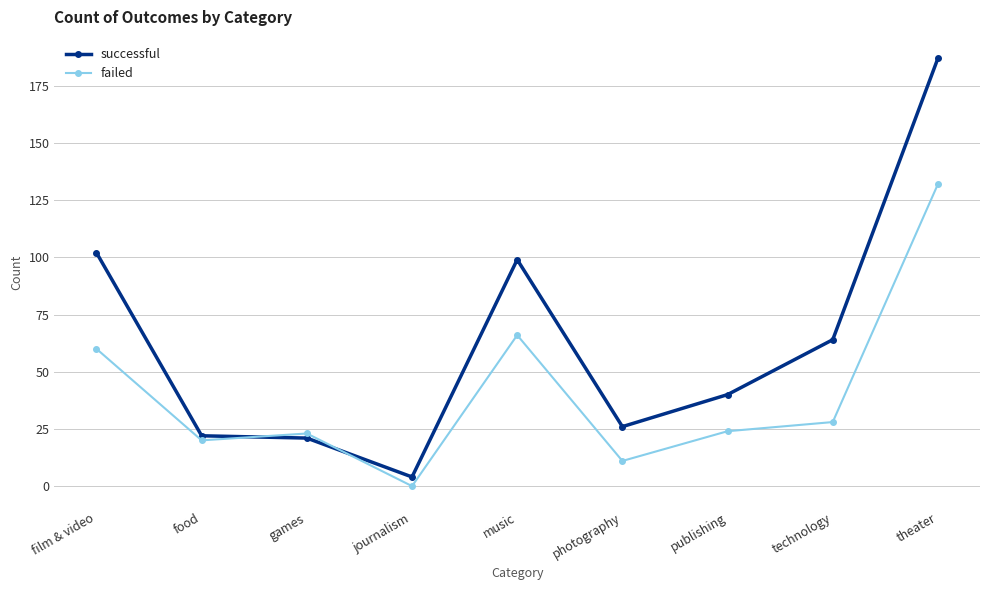

Where do failed and successful first cross each other?

food and games